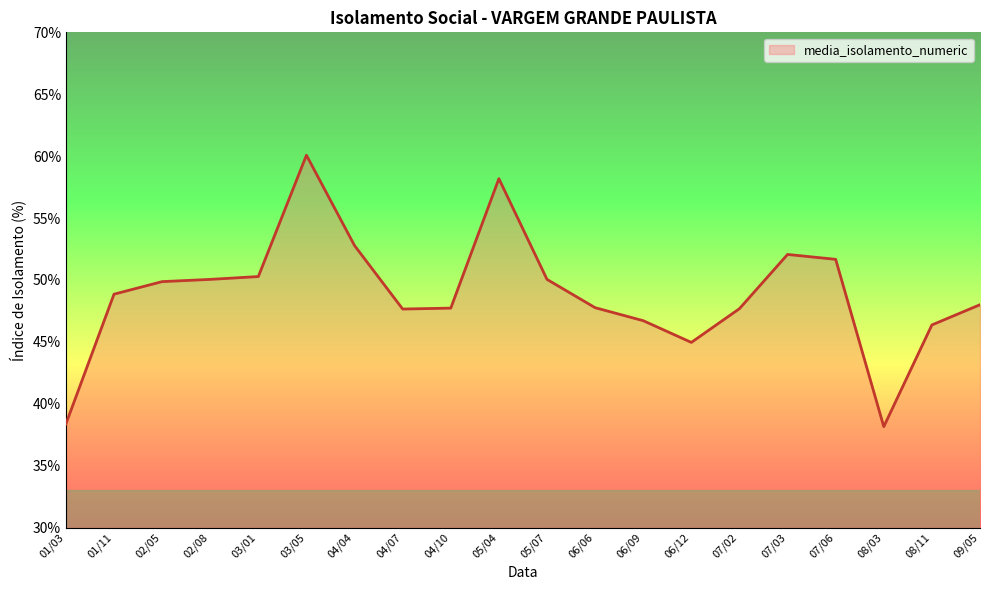

What is the change in value from 03/05 to 06/09?

-13.4